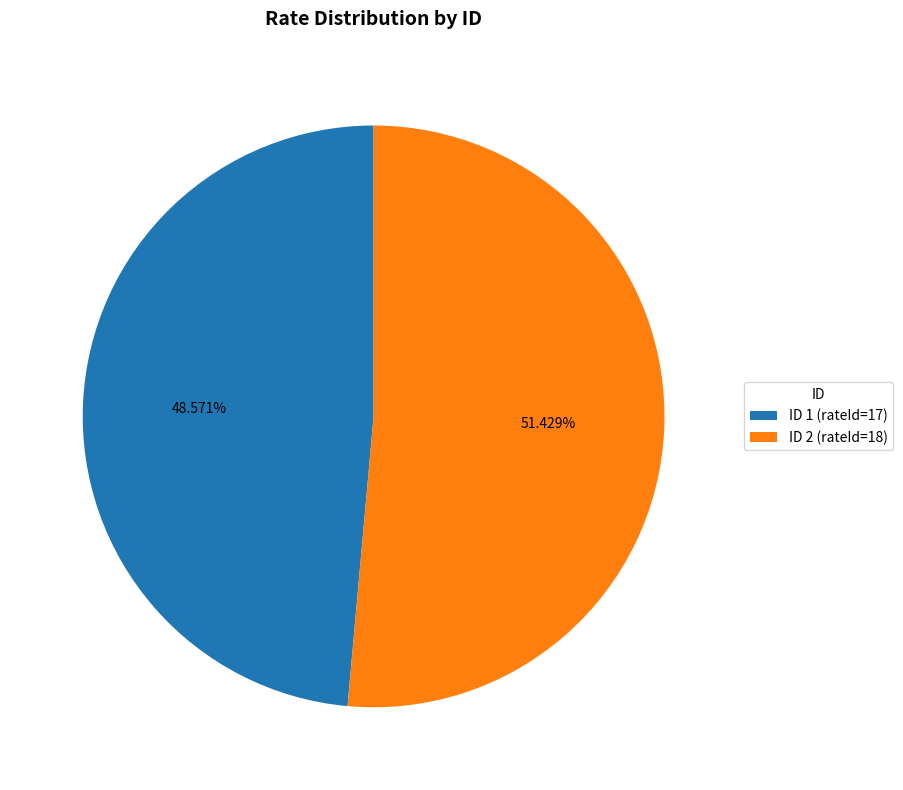

Rank the categories by value from highest to lowest.

ID 2 (rateId=18), ID 1 (rateId=17)